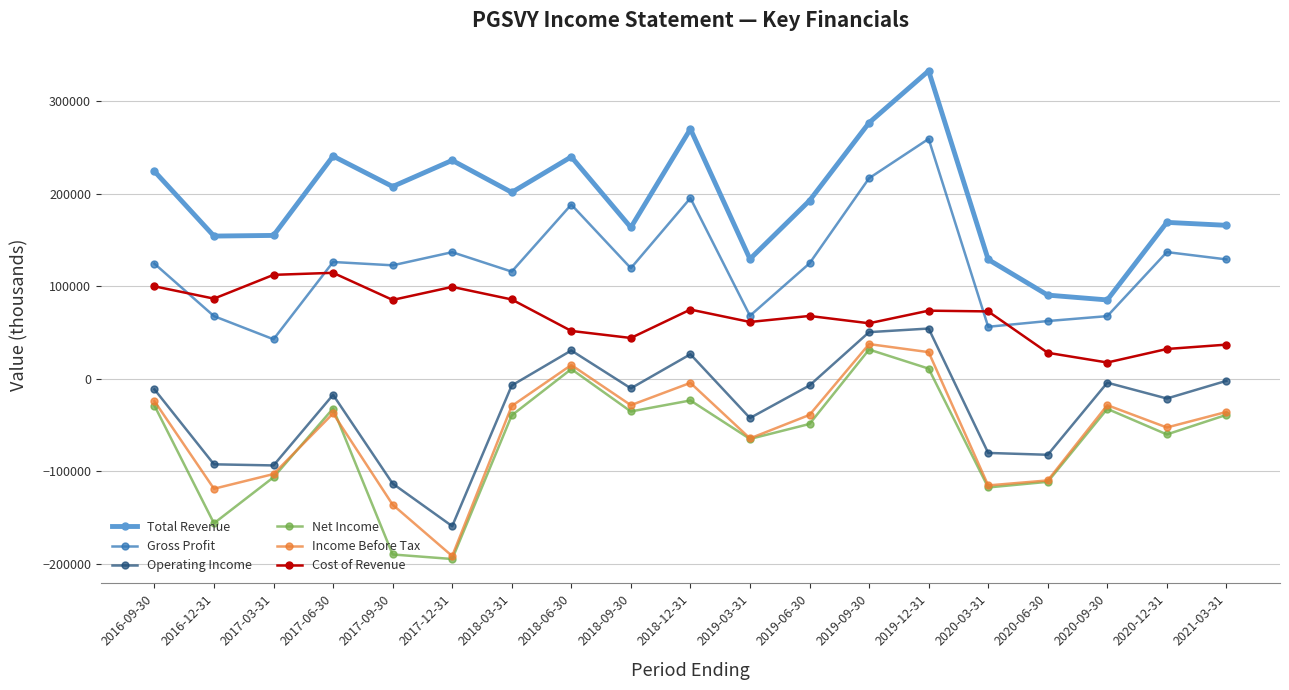

True or false: Total Revenue and Income Before Tax intersect in this chart.

False